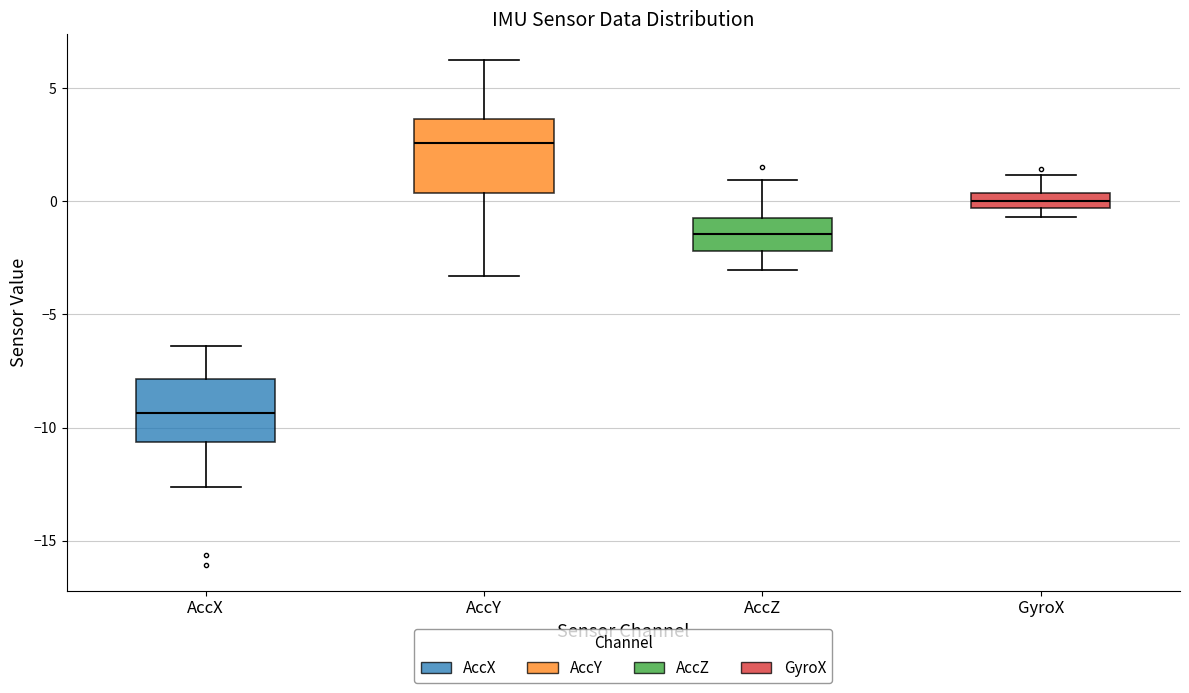

Which box's median line is the highest?

AccY